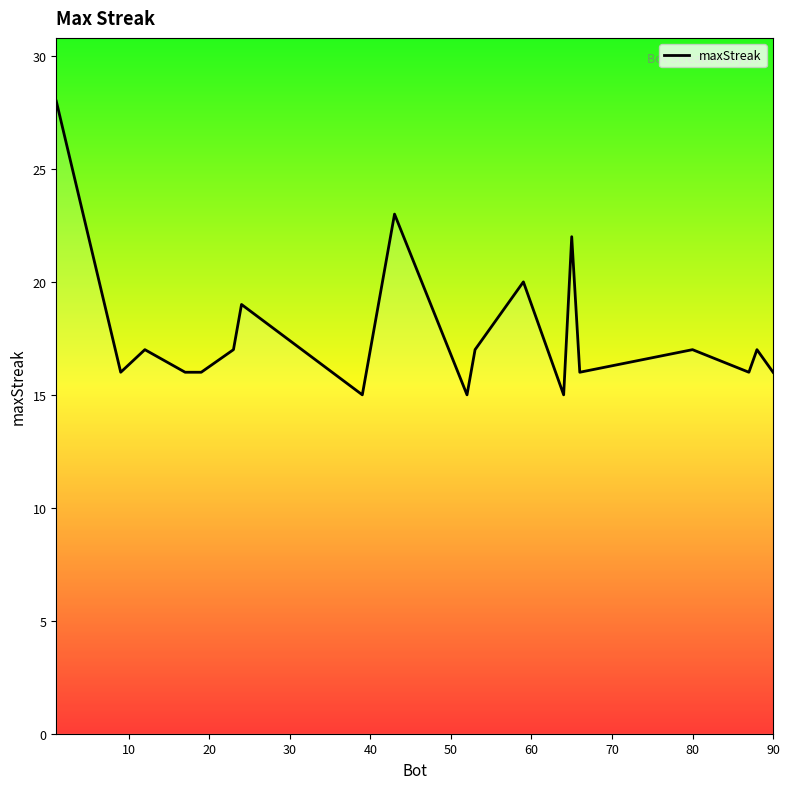

What is the difference between the maximum and minimum values?

13